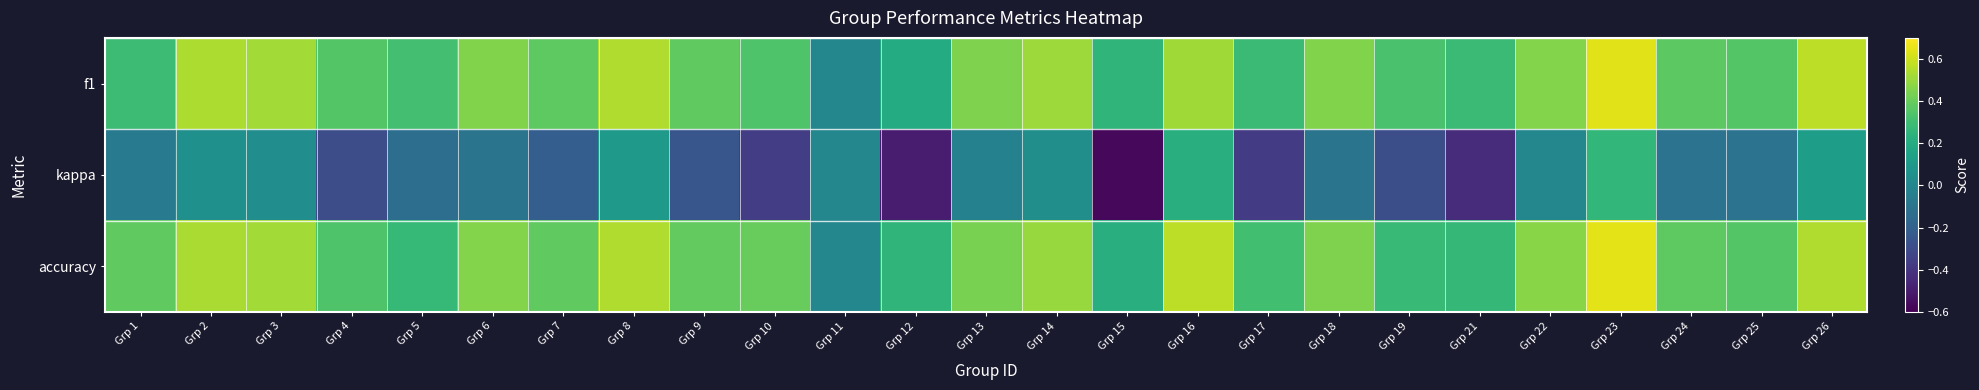

Which series has the largest total across all categories?

accuracy